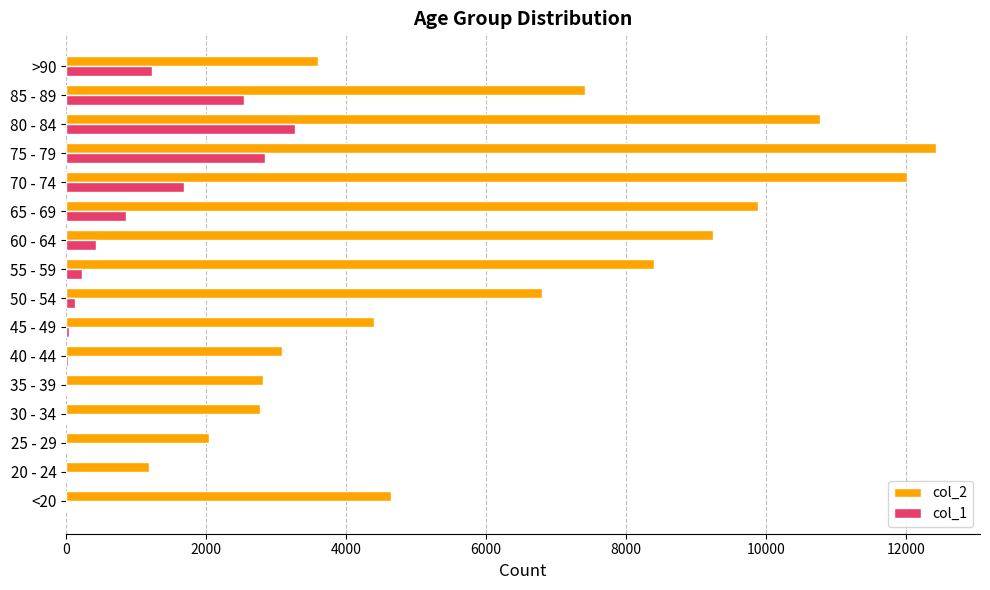

The value of col_2 at 65 - 69 is 9883. True or false?

True